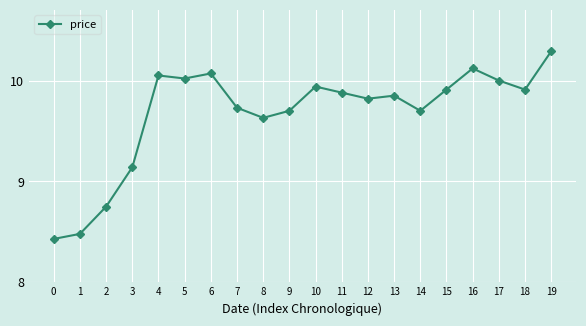

What is the sum of all values?

193.4